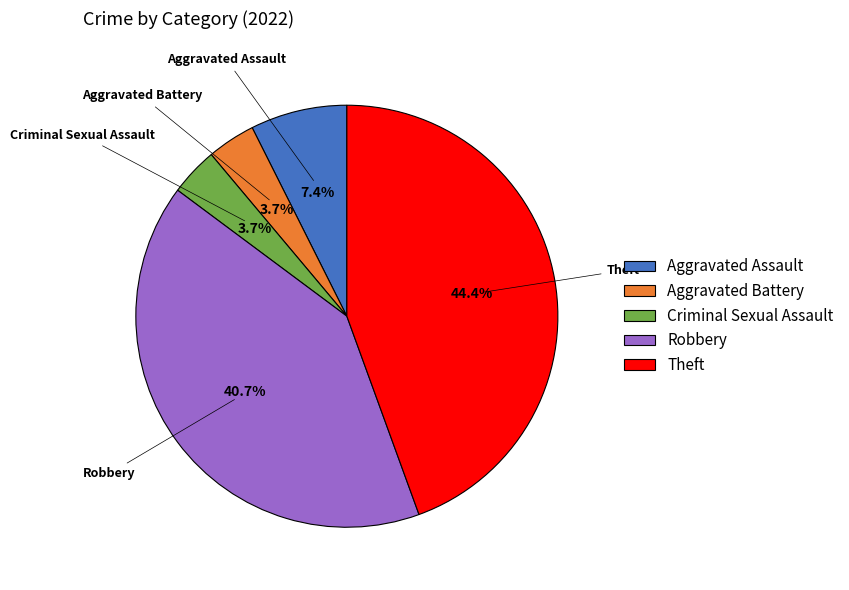

What is the total percentage of Robbery and Criminal Sexual Assault?

44.4%